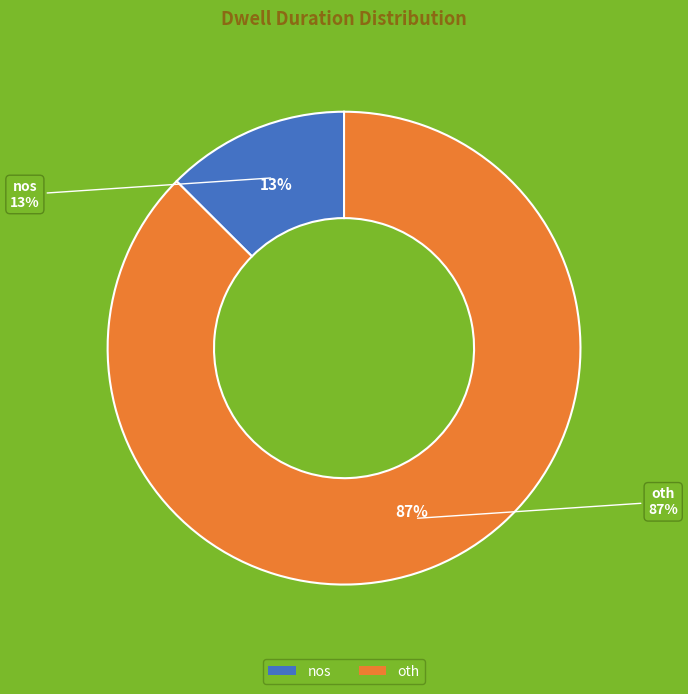

Count the number of slices in the pie.

2